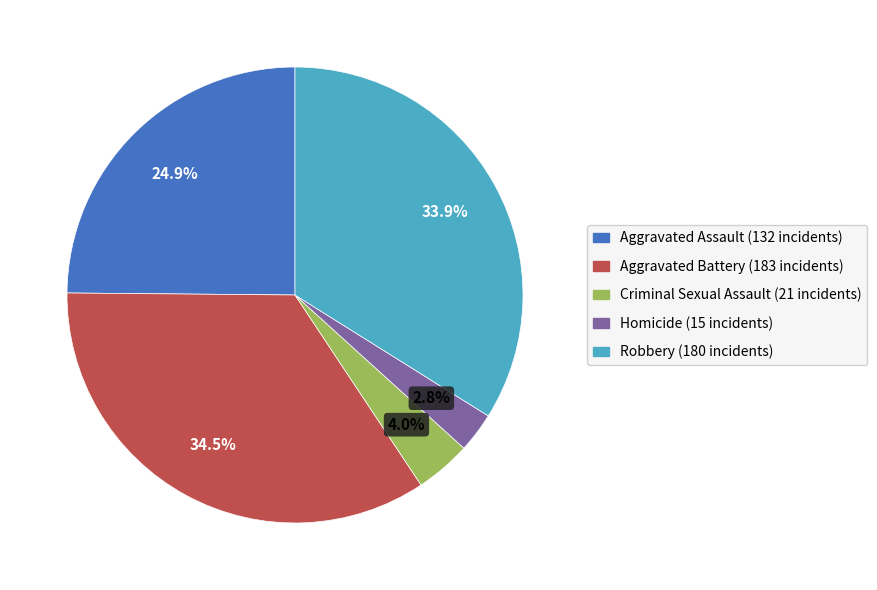

What percentage is the Aggravated Assault slice, to the nearest percent?

25%